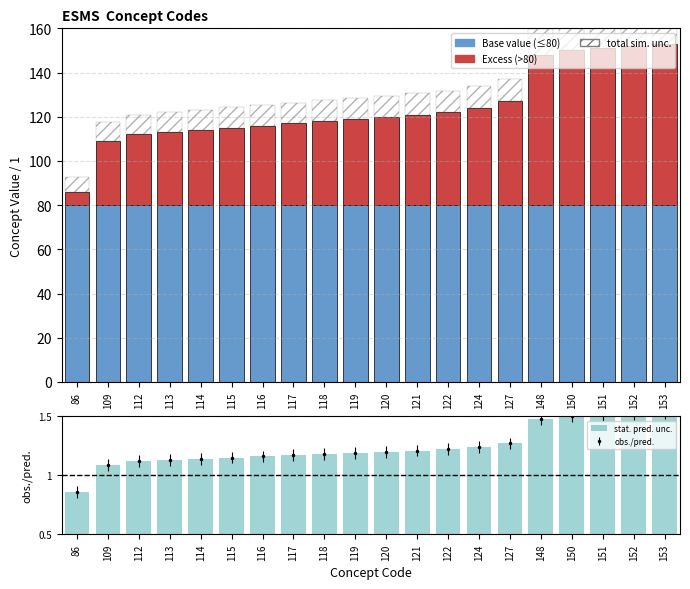

Which series has the widest spread of values?

Excess (>80)